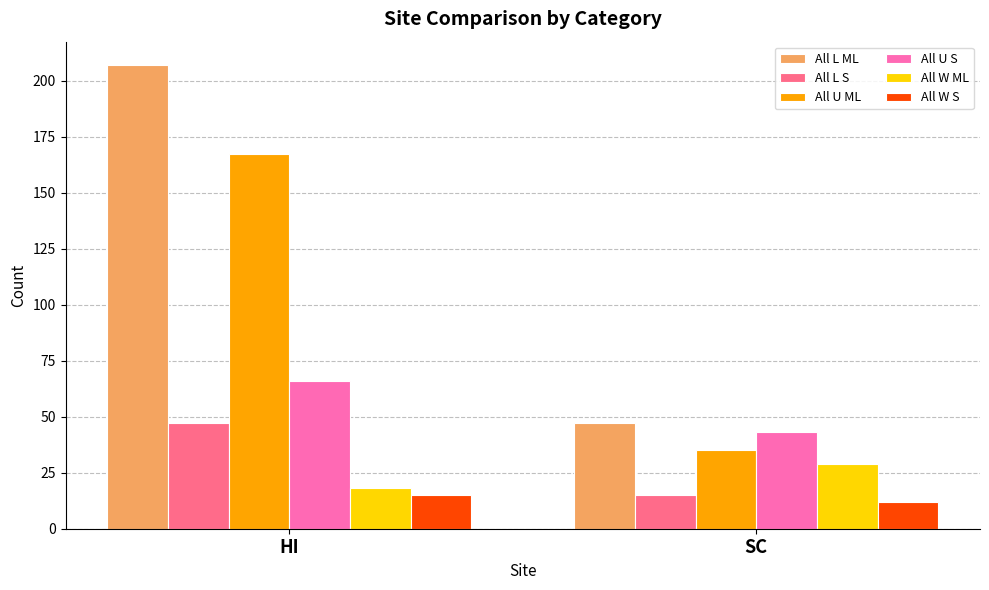

Which category has the lowest value in the All L ML series?

SC